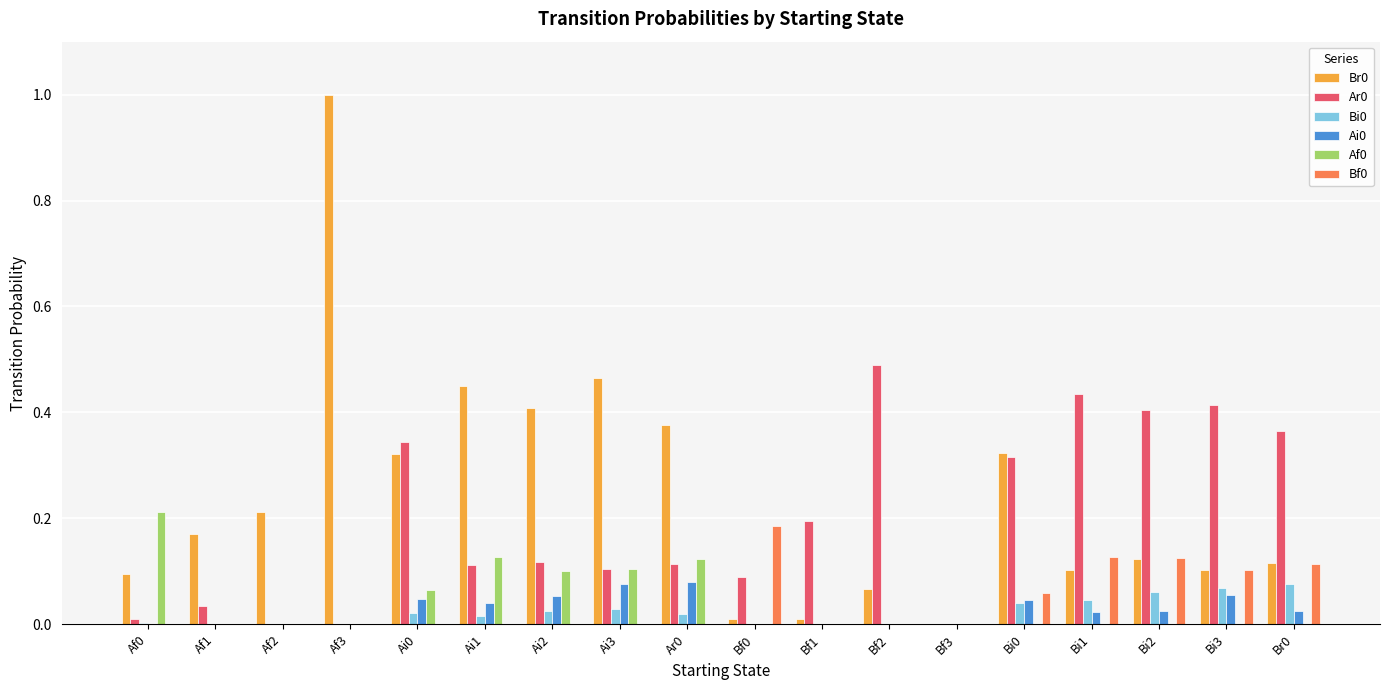

Is the value of Ar0 at Ai3 greater than the value of Ai0 at Ai3?

Yes